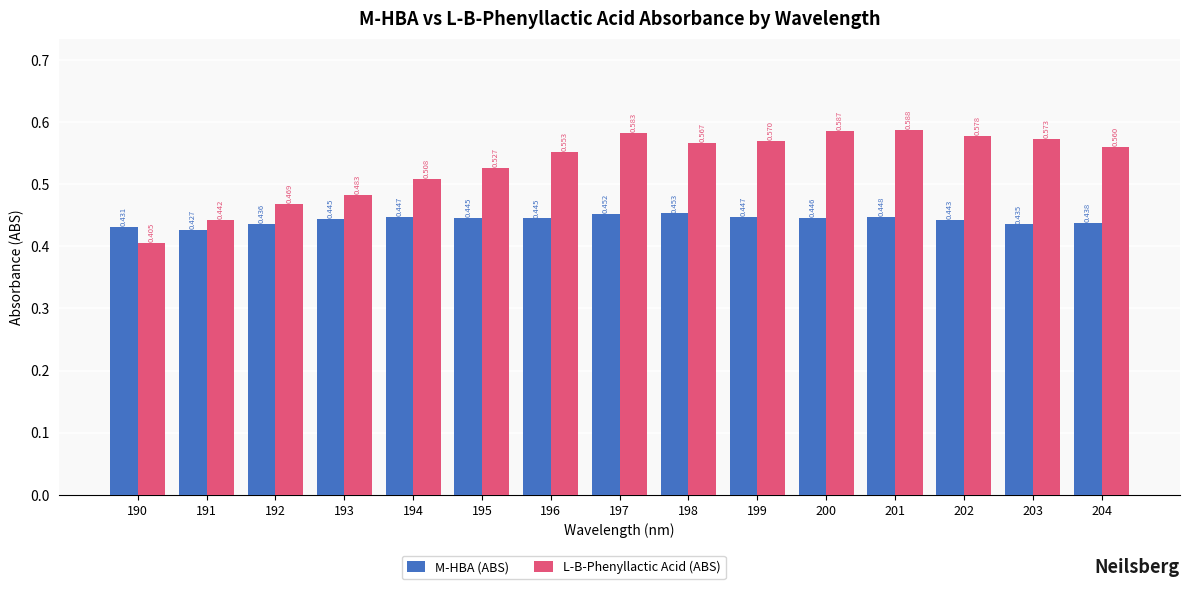

Which series has the widest spread of values?

L-B-Phenyllactic Acid (ABS)